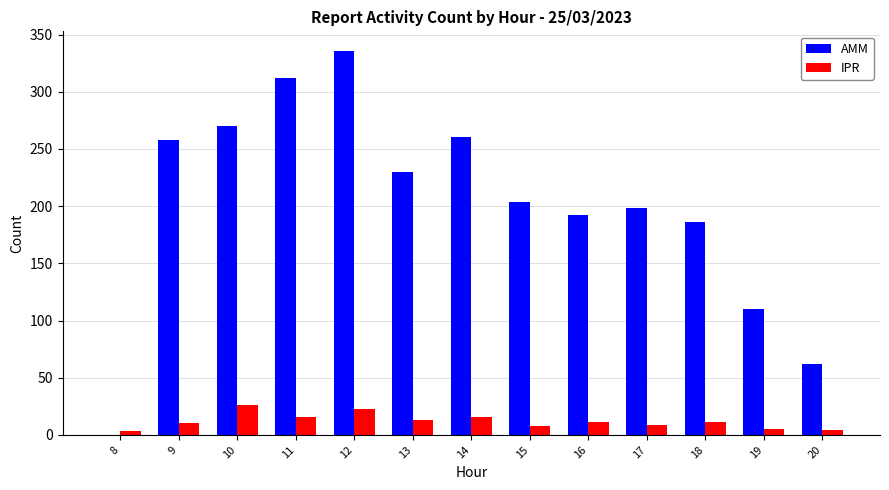

Are the bars horizontal?

No